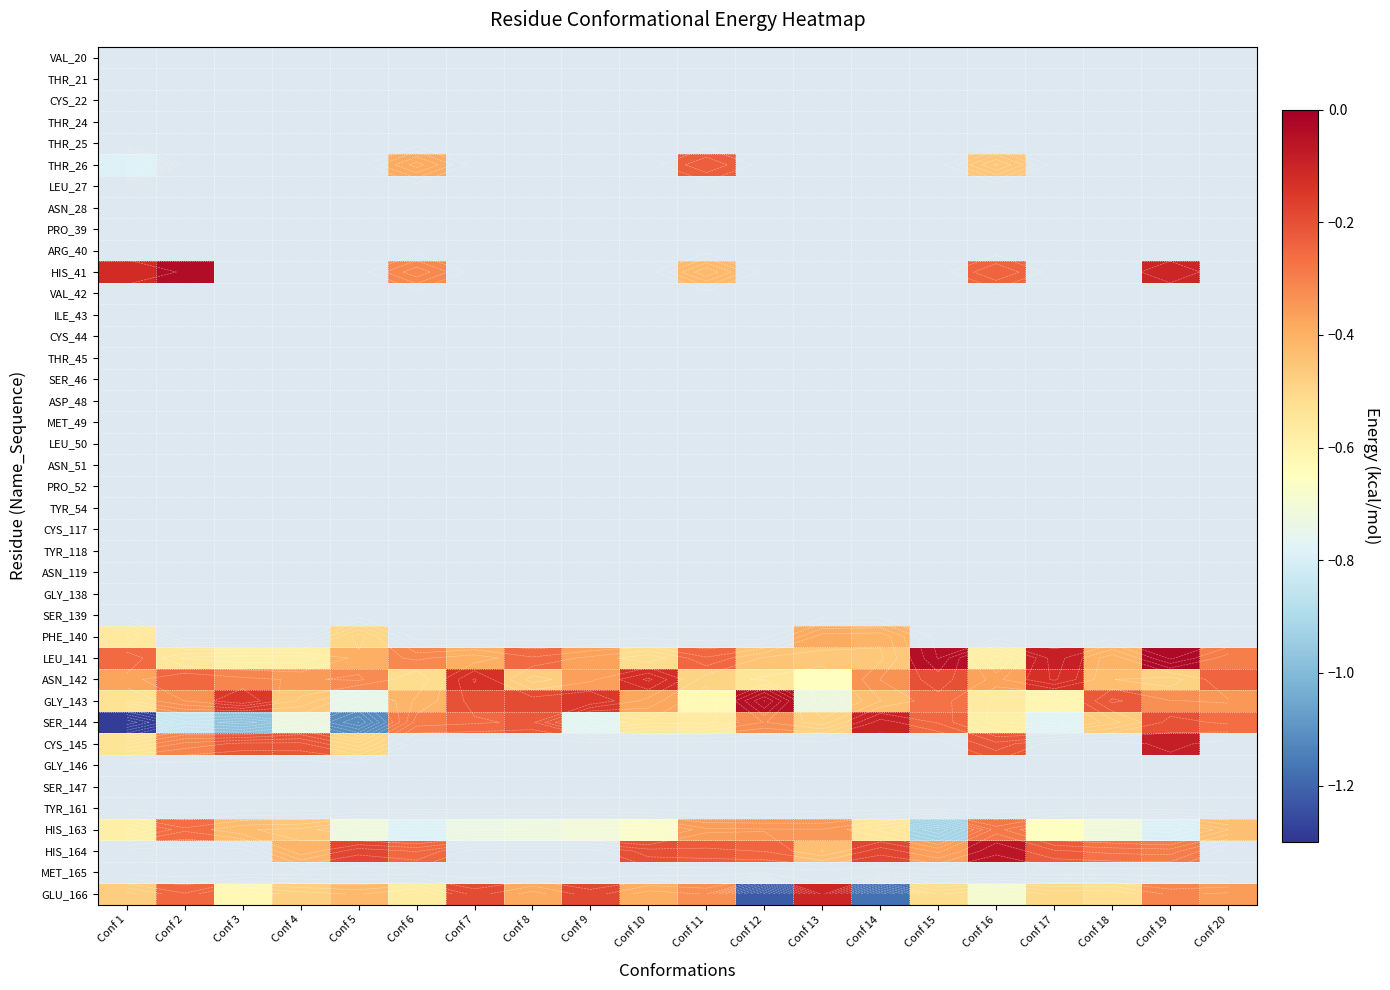

Rank the categories by GLU_166 value from highest to lowest.

Conf 13, Conf 9, Conf 7, Conf 2, Conf 19, Conf 11, Conf 20, Conf 8, Conf 10, Conf 5, Conf 1, Conf 4, Conf 17, Conf 15, Conf 18, Conf 6, Conf 3, Conf 16, Conf 14, Conf 12